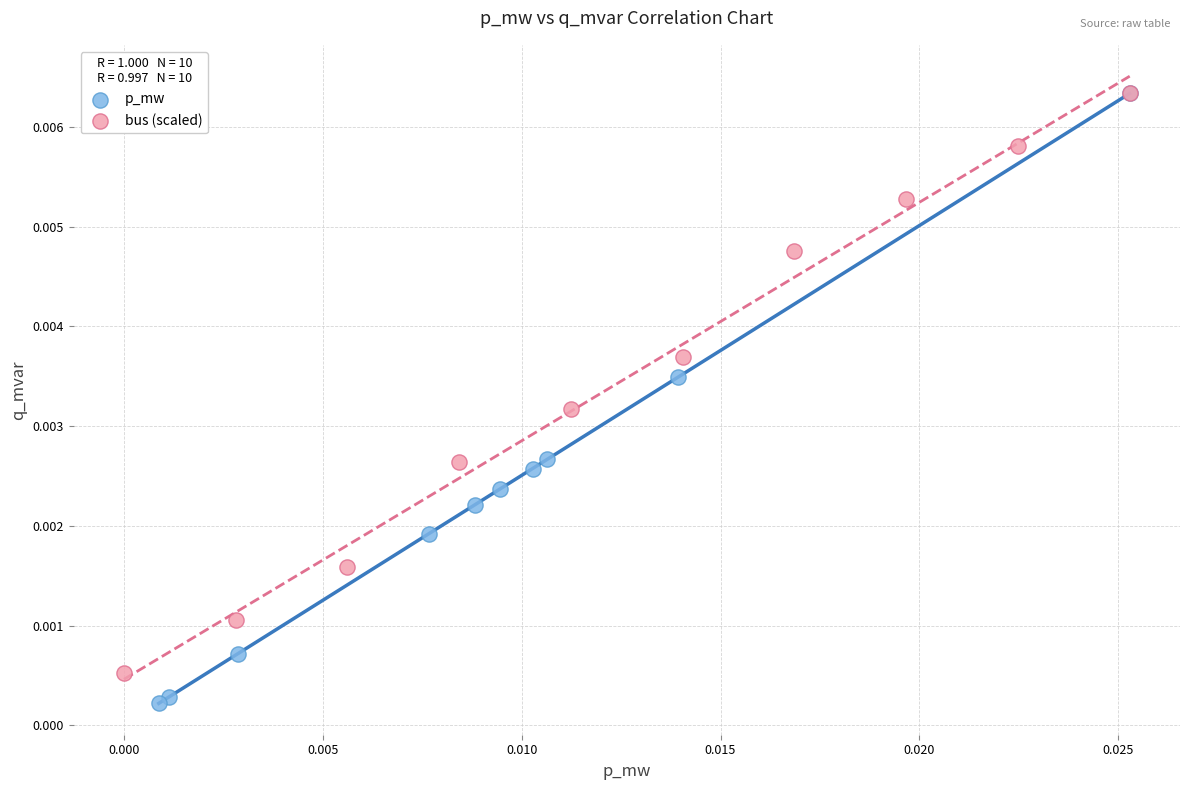

Which series contains the lowest Y value?

p_mw